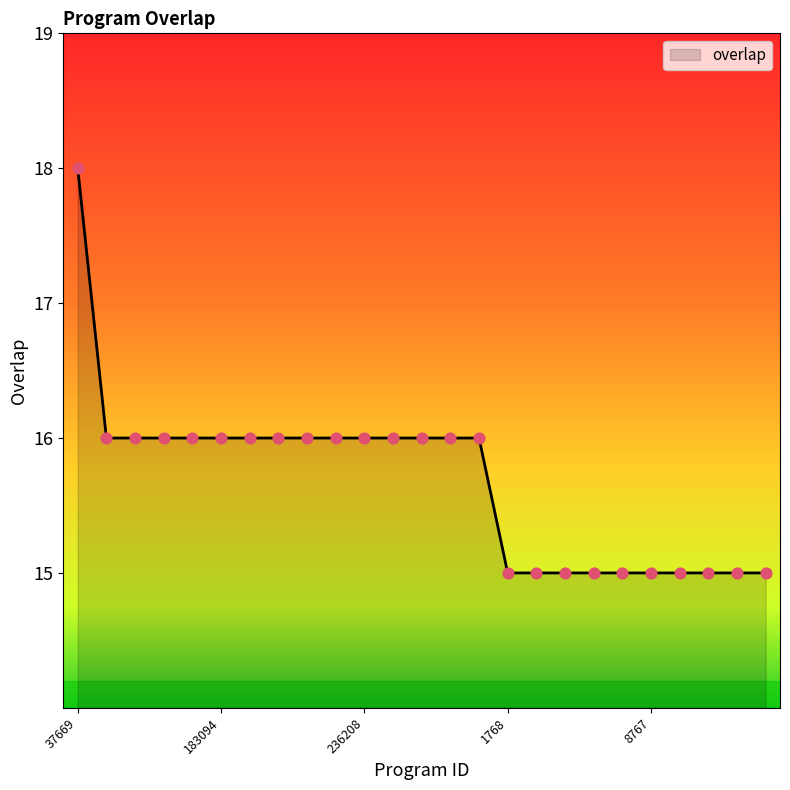

What is the minimum value shown in the chart?

15